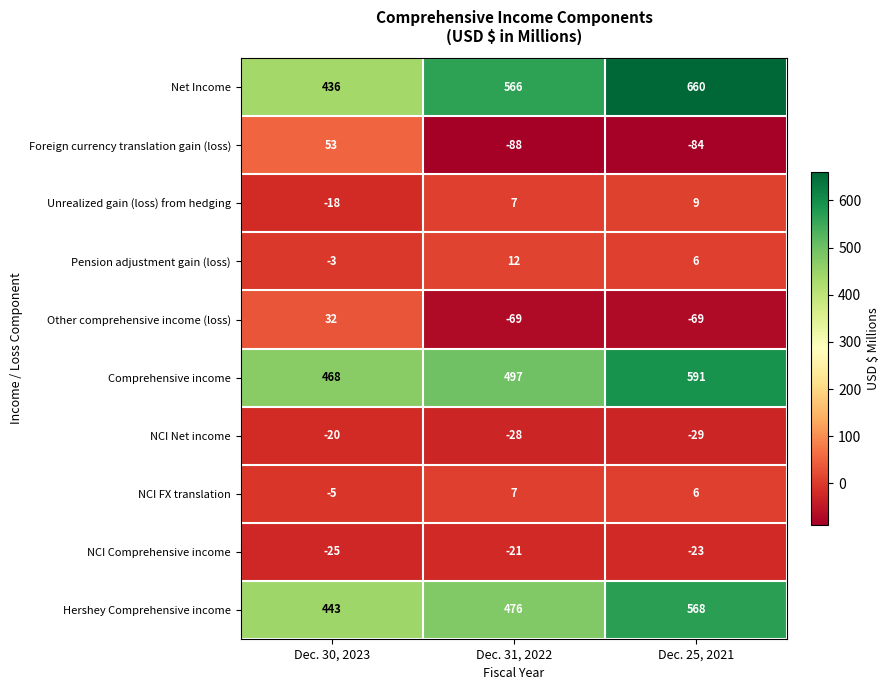

What is the difference between the highest and lowest values at Dec. 25, 2021?

744